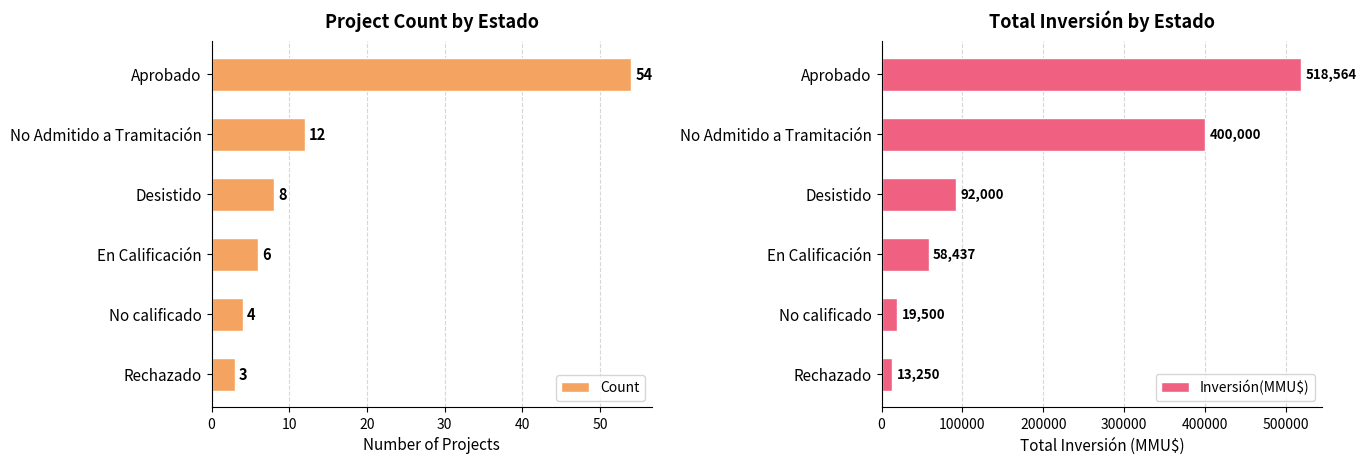

Count the number of categories in the chart.

6